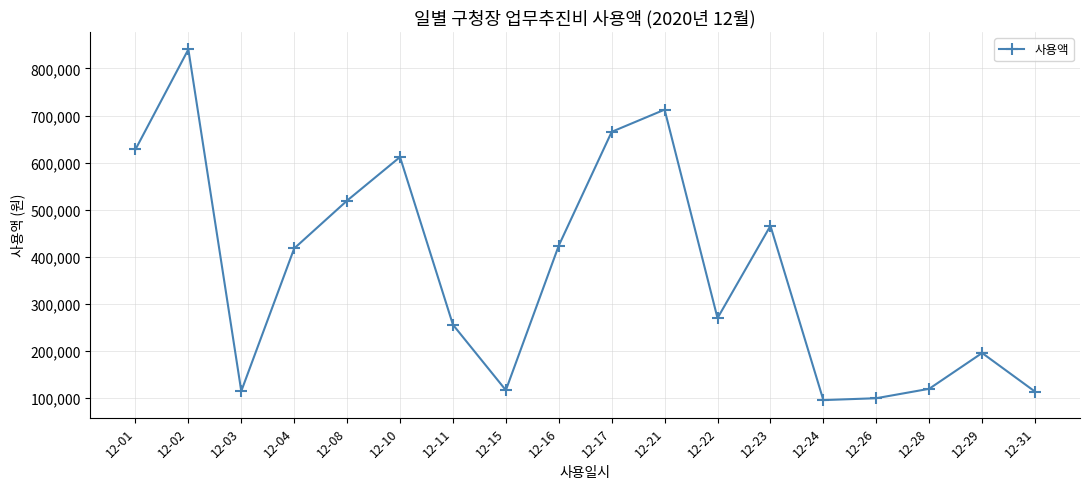

How many lines are shown in the chart?

1